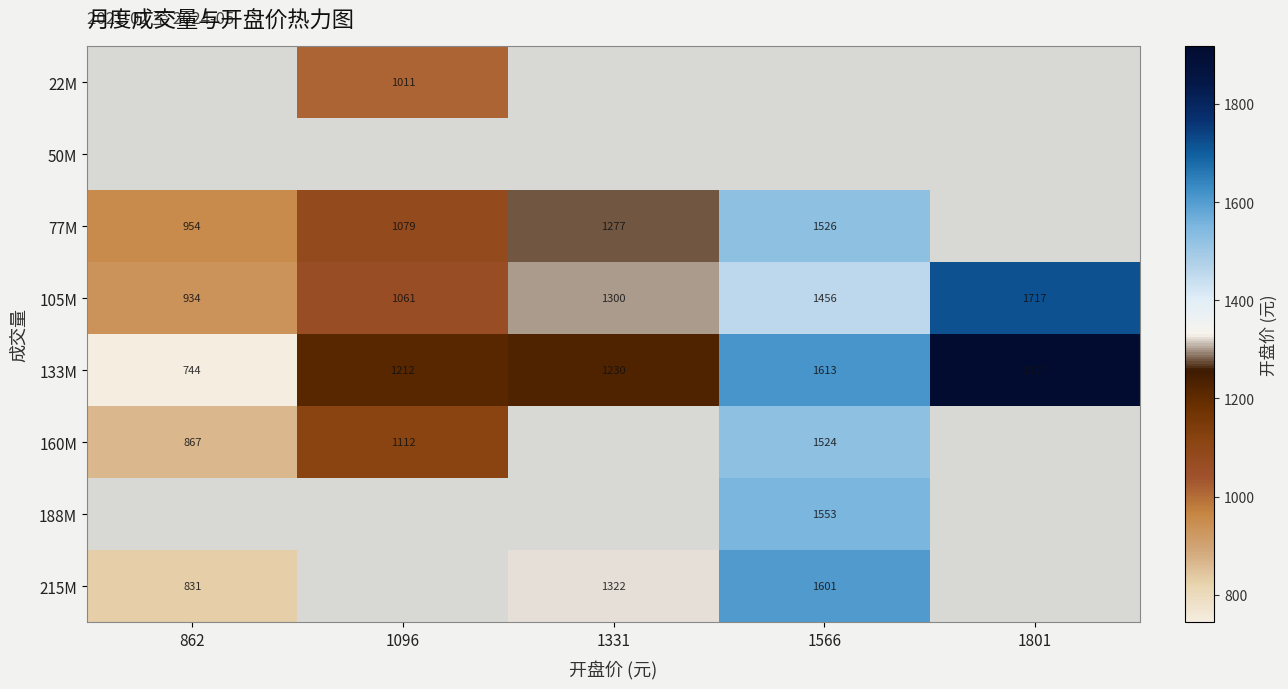

Is the value of 215M at 1331 greater than the value of 160M at 862?

Yes